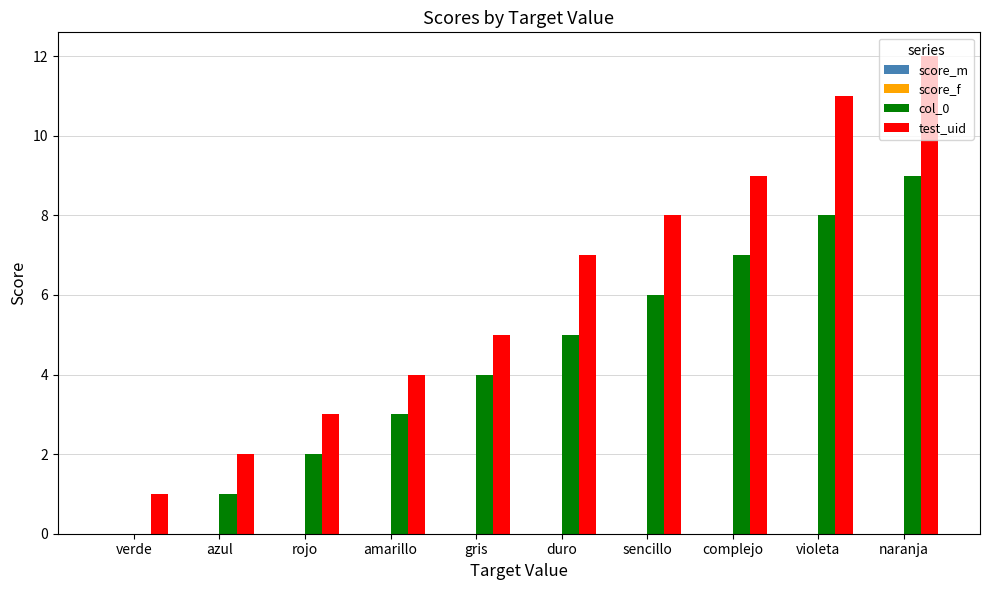

Read the test_uid value at rojo.

3.0